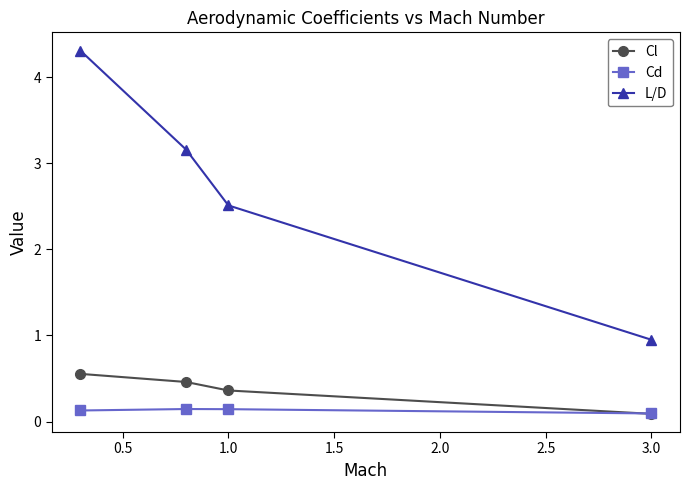

Which series has the largest total across all categories?

L/D